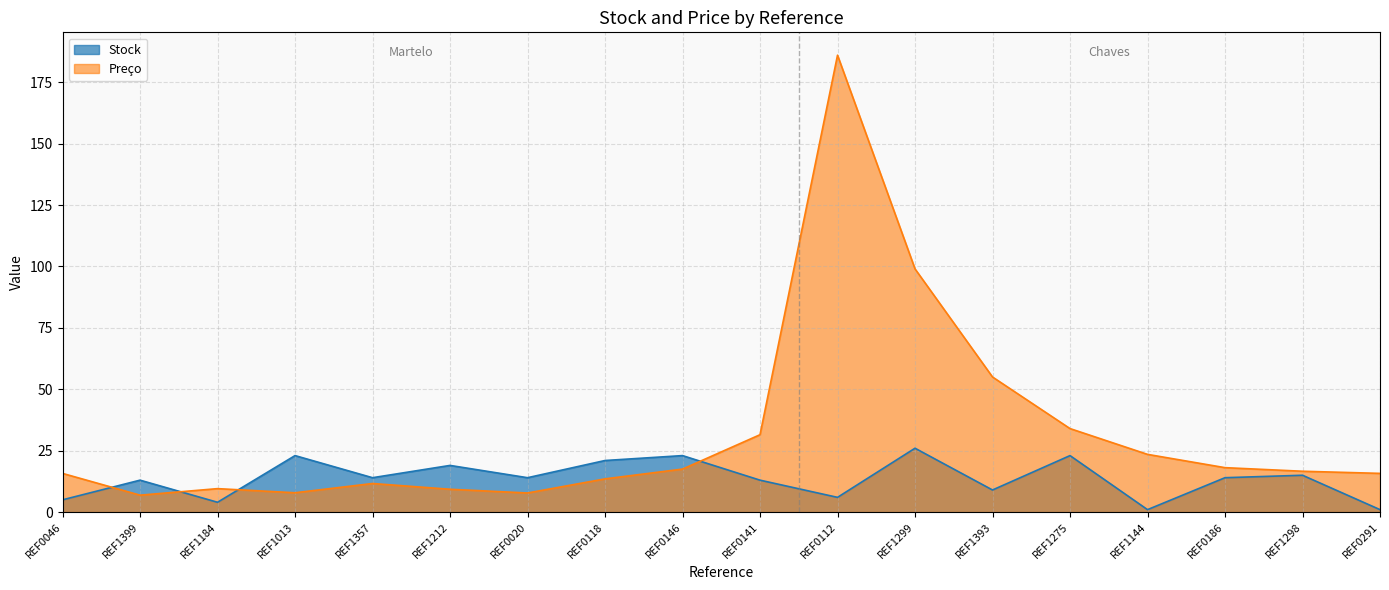

How many times do Preco and Stock cross each other?

4